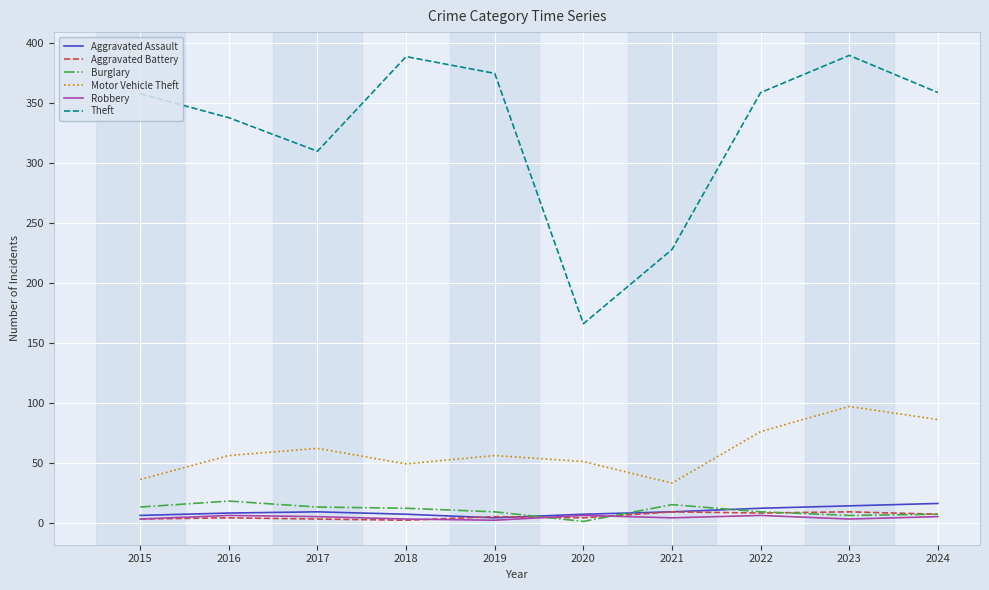

True or false: Aggravated Battery has a value of 8 at 2022.

True